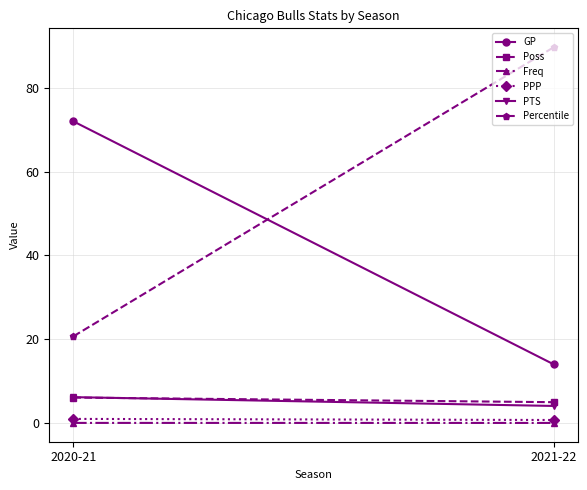

At which label is Freq closest to 0?

2021-22